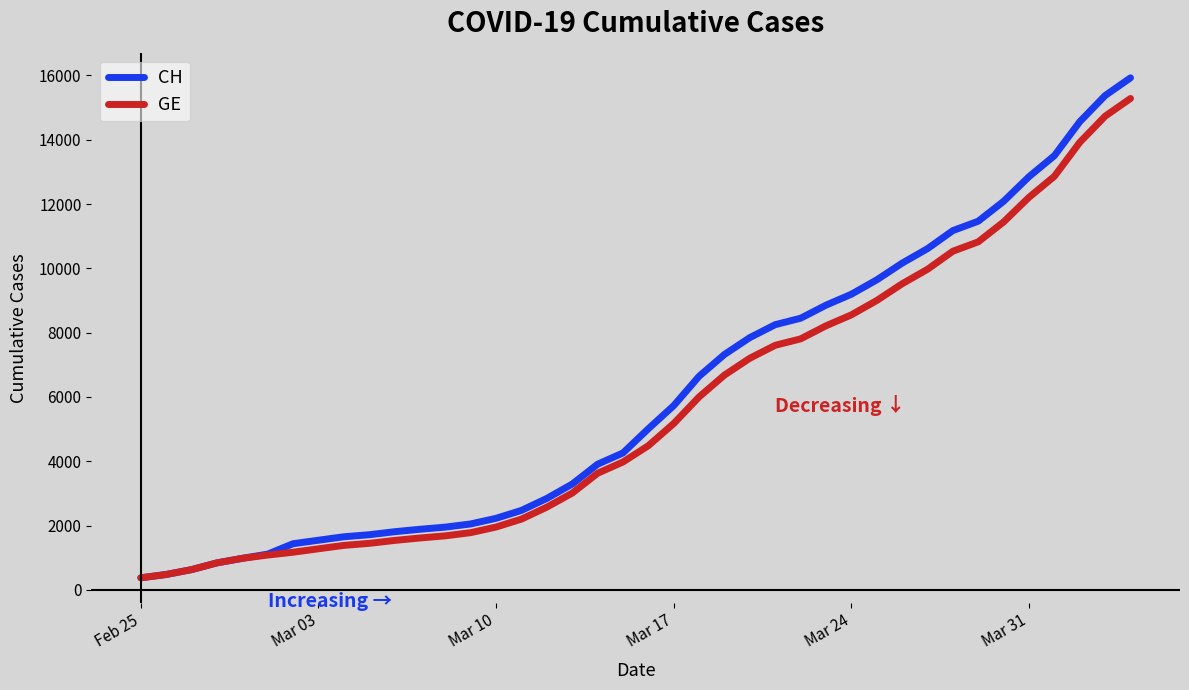

What is the smallest value displayed?

375